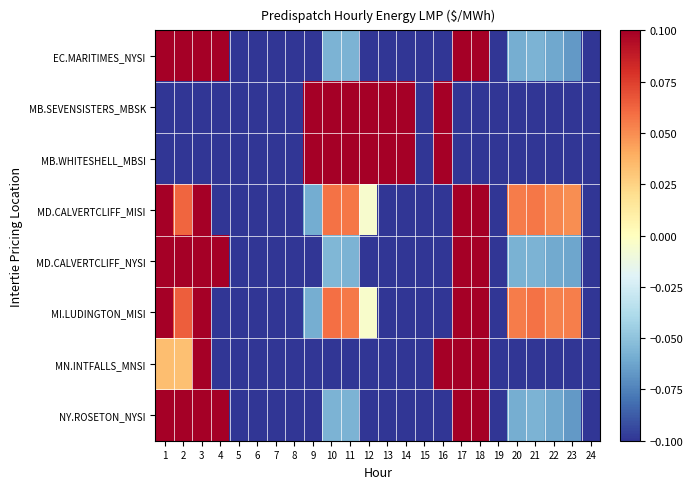

Which series has the largest range (max minus min)?

EC.MARITIMES_NYSI